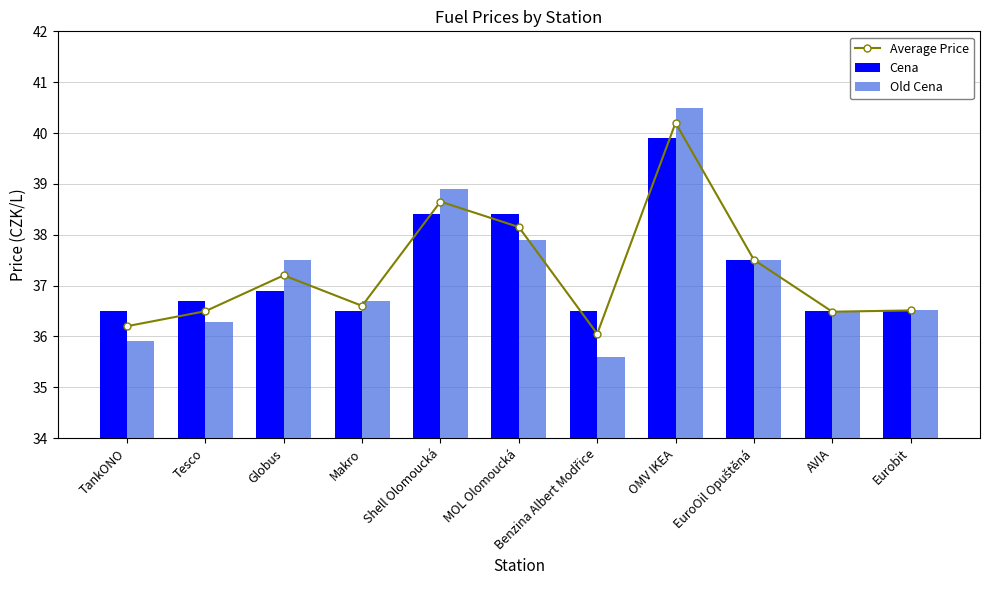

At how many categories does at least one series exceed 37?

5